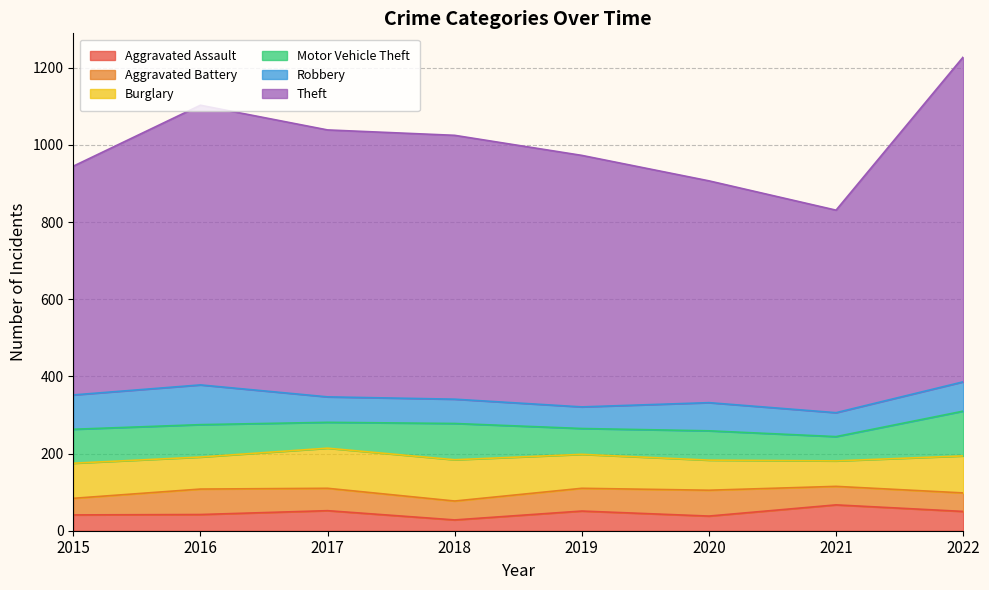

True or false: Theft and Aggravated Assault cross at least once.

False